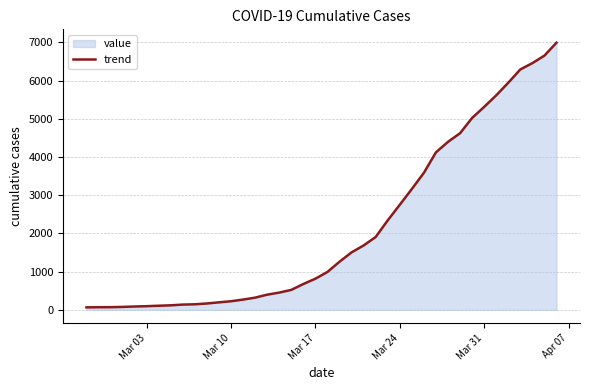

What is the smallest value displayed?

64